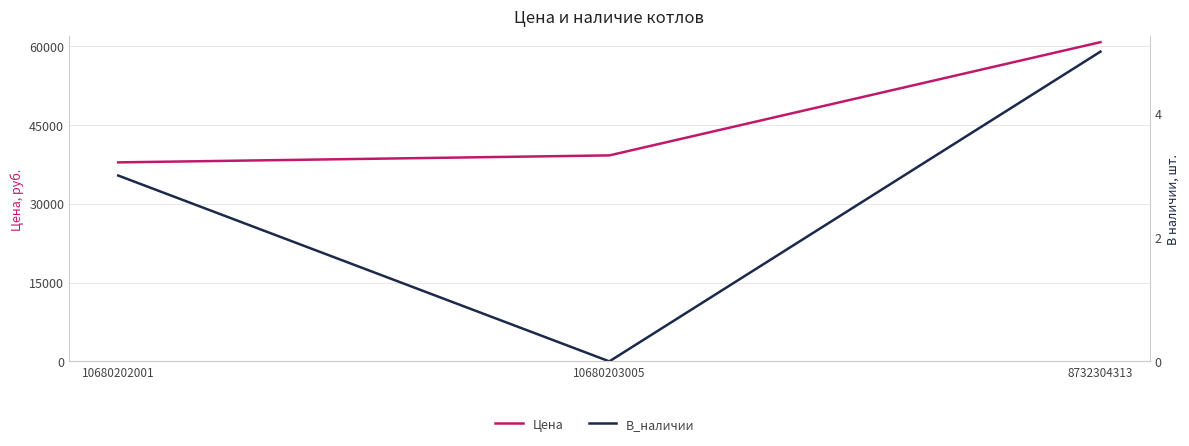

What is the label of the 1st point from the right?

8732304313